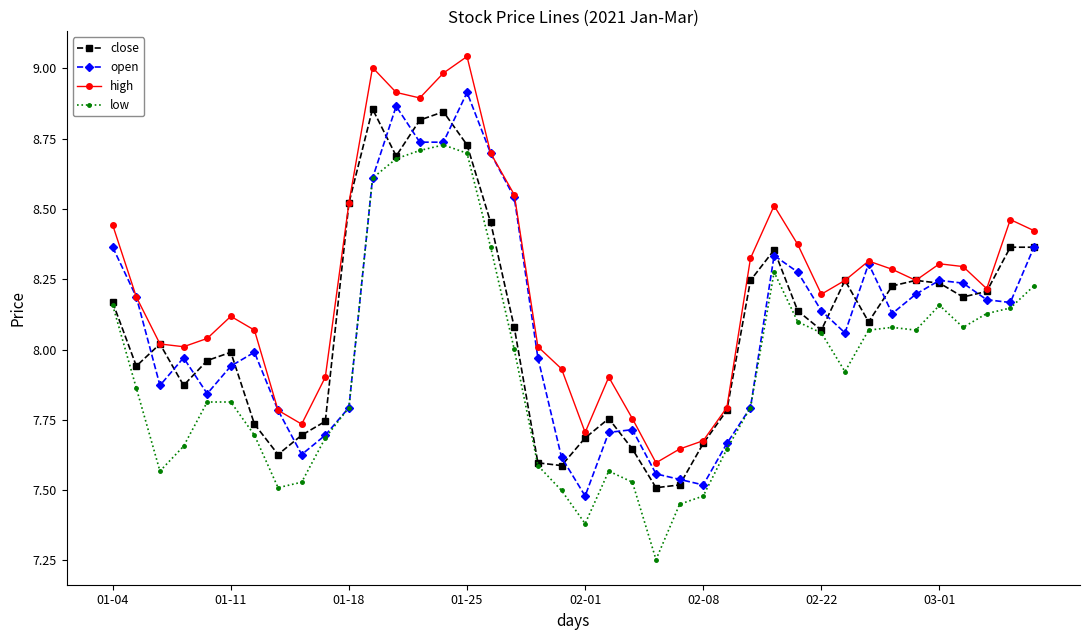

True or false: low has more than 1 points higher than both neighbors.

True